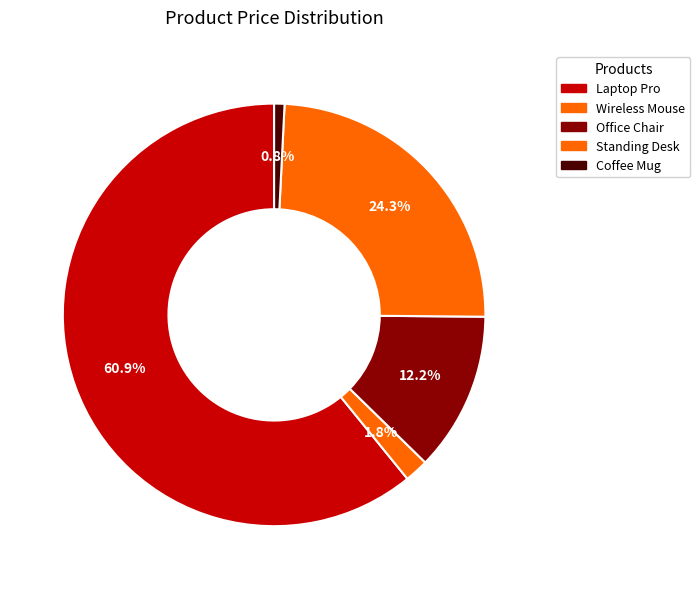

True or false: Standing Desk accounts for 32% of the total.

False